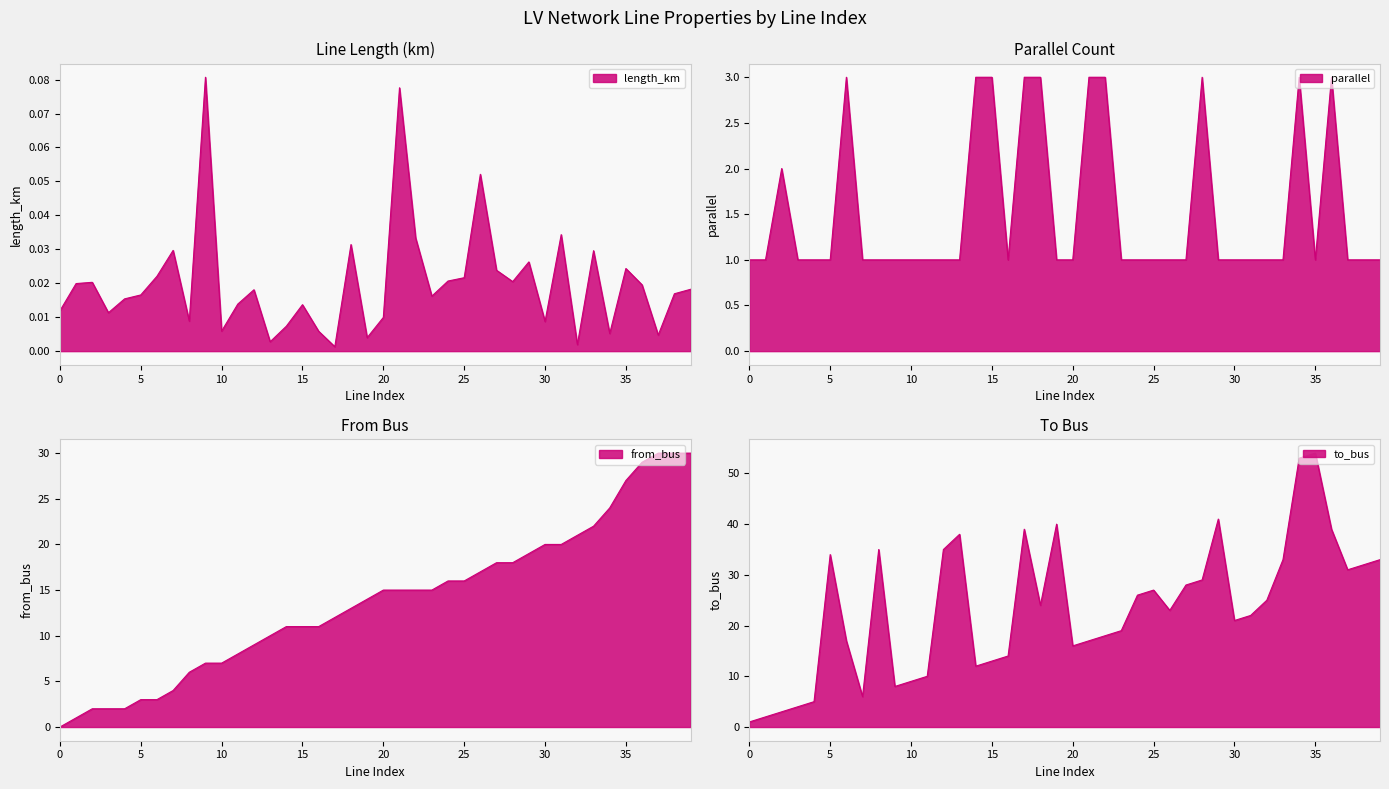

Where do length_km and from_bus first cross each other?

0 and 1